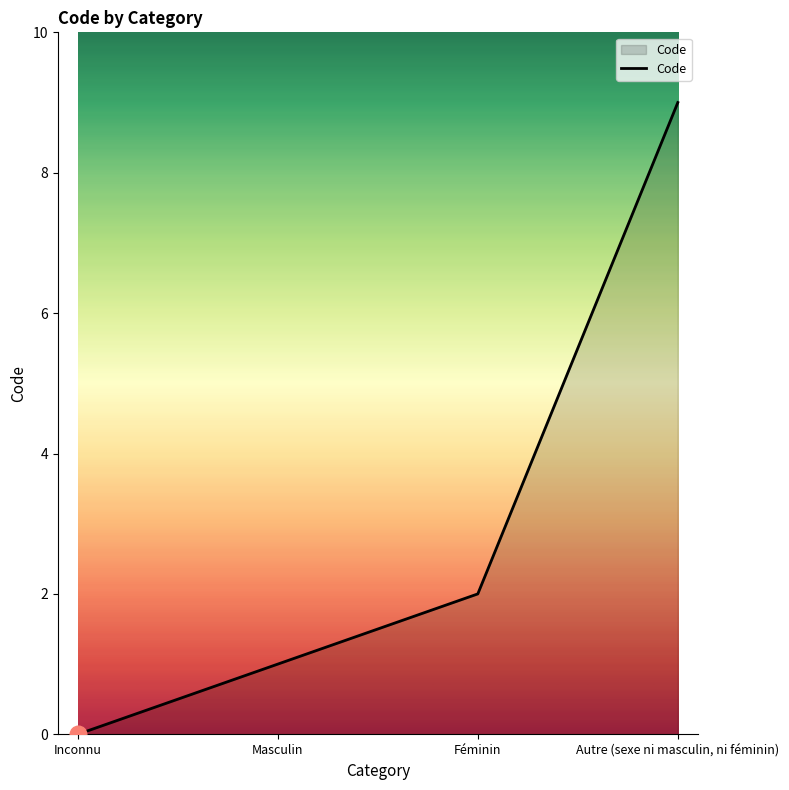

Reading left to right, transcribe all the data shown in this chart.

Inconnu=0	Masculin=1	Féminin=2	Autre (sexe ni masculin, ni féminin)=9